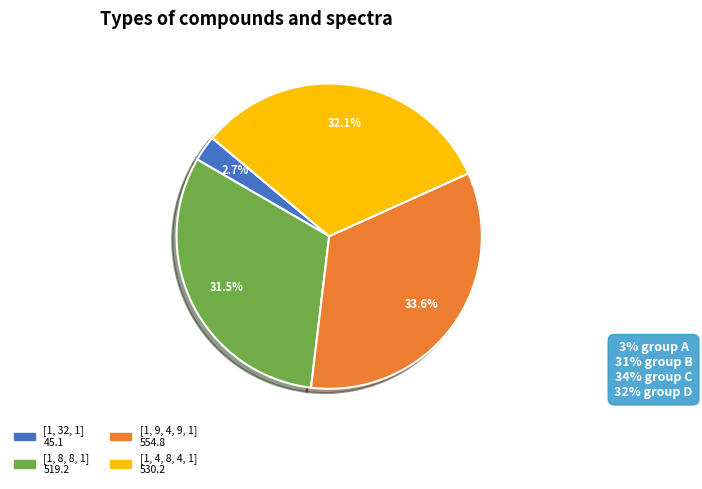

How many slices are in this pie chart?

4